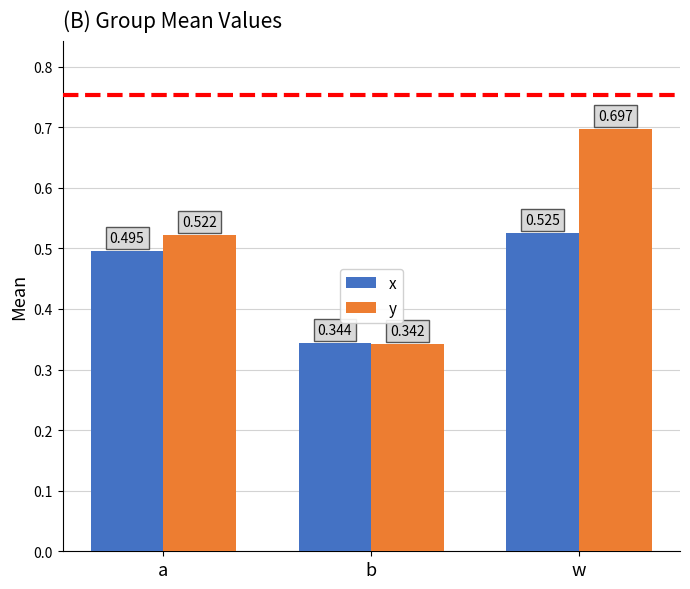

What are all the series names shown in the legend?

x, y